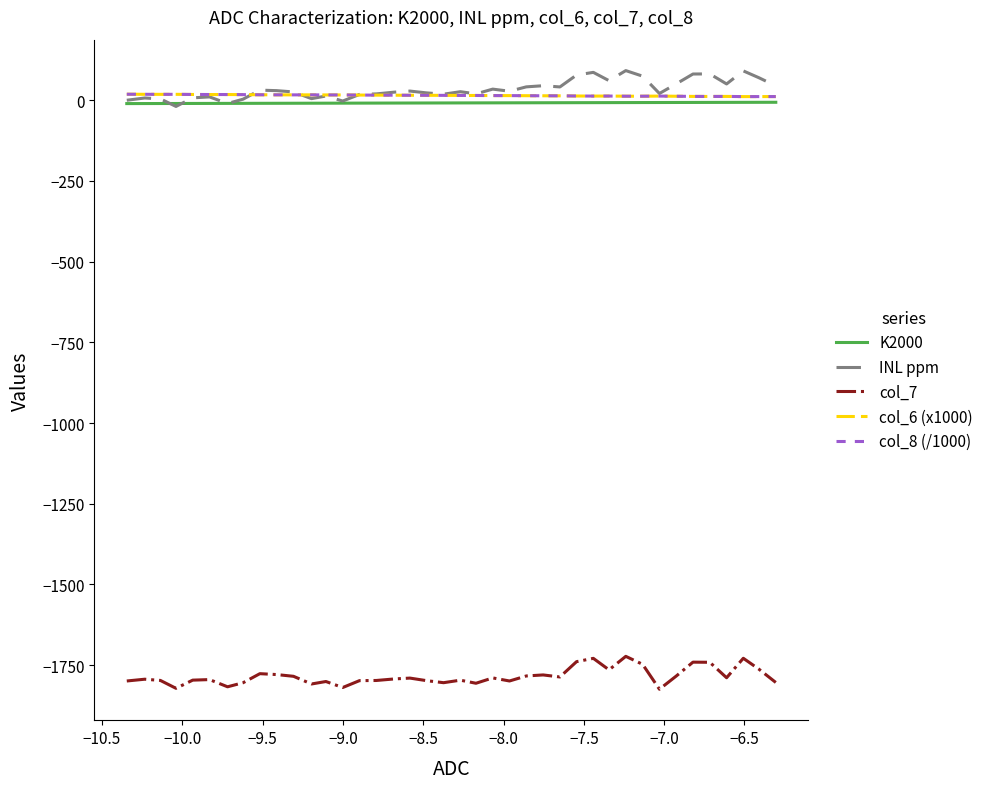

What is the difference between the maximum and second lowest values in the INL ppm series?

102.0